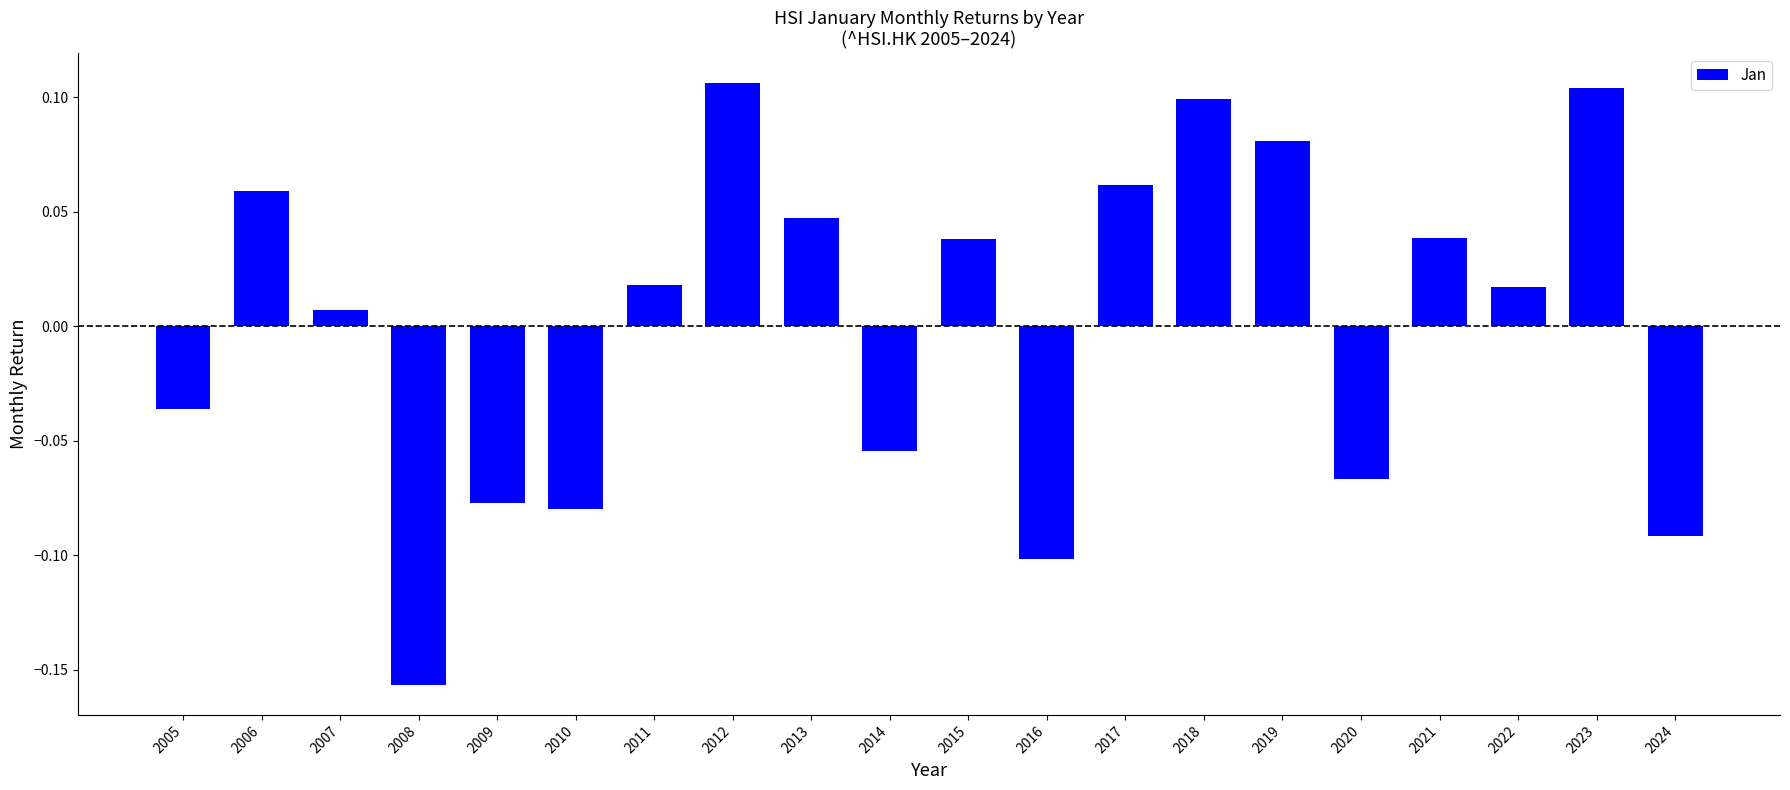

How many values are above zero?

12